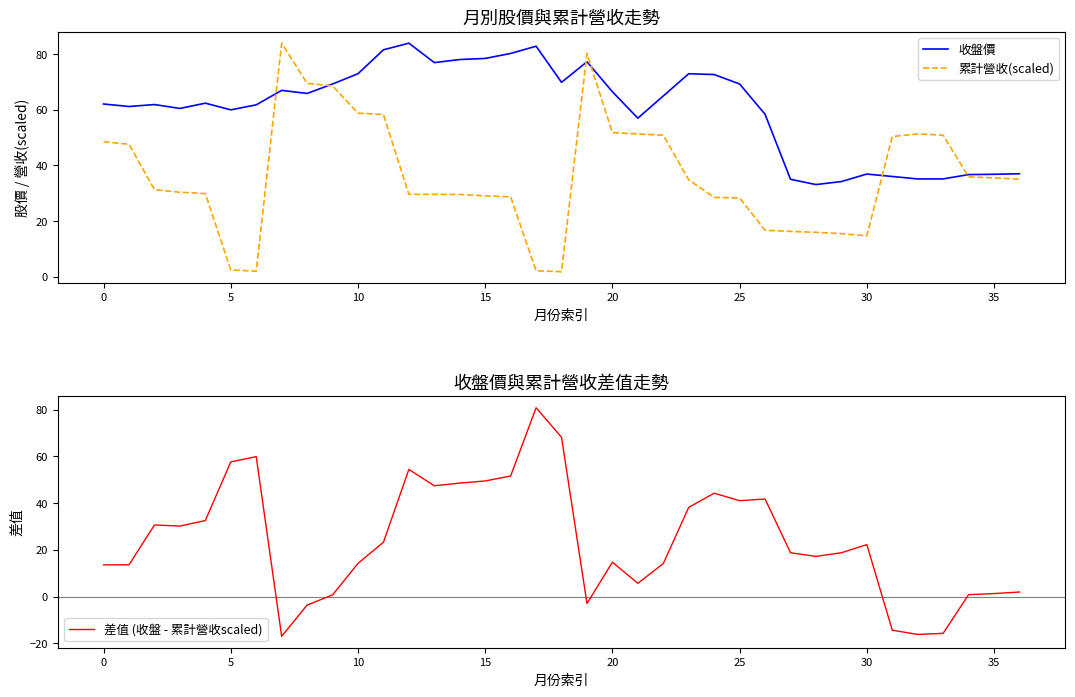

Reading left to right, what are all the values shown in this chart?

收盤價: 62.1	61.2	61.9	60.5	62.4	60.0	61.8	67.0	65.9	69.3	73.0	81.6	84.0	77.0	78.1	78.5	80.3	82.9	69.9	77.3	66.5	57.0	65.0	73.0	72.7	69.3	58.4	35.0	33.1	34.2	36.9	36.0	35.1	35.1	36.7	36.8	37.0
累計營收(scaled): 48.5	47.6	31.3	30.3	29.9	2.4	1.9	84.0	69.5	68.6	58.8	58.3	29.6	29.6	29.5	29.0	28.7	2.1	1.7	80.3	51.8	51.3	50.9	34.8	28.5	28.3	16.7	16.2	15.9	15.4	14.7	50.4	51.3	50.9	35.9	35.5	35.0
差值 (收盤 - 累計營收scaled): 13.6	13.6	30.6	30.2	32.5	57.6	59.9	-17.0	-3.6	0.7	14.2	23.3	54.4	47.4	48.6	49.5	51.6	80.8	68.2	-3.0	14.7	5.7	14.1	38.2	44.2	41.0	41.7	18.8	17.2	18.7	22.2	-14.4	-16.2	-15.7	0.8	1.3	2.0